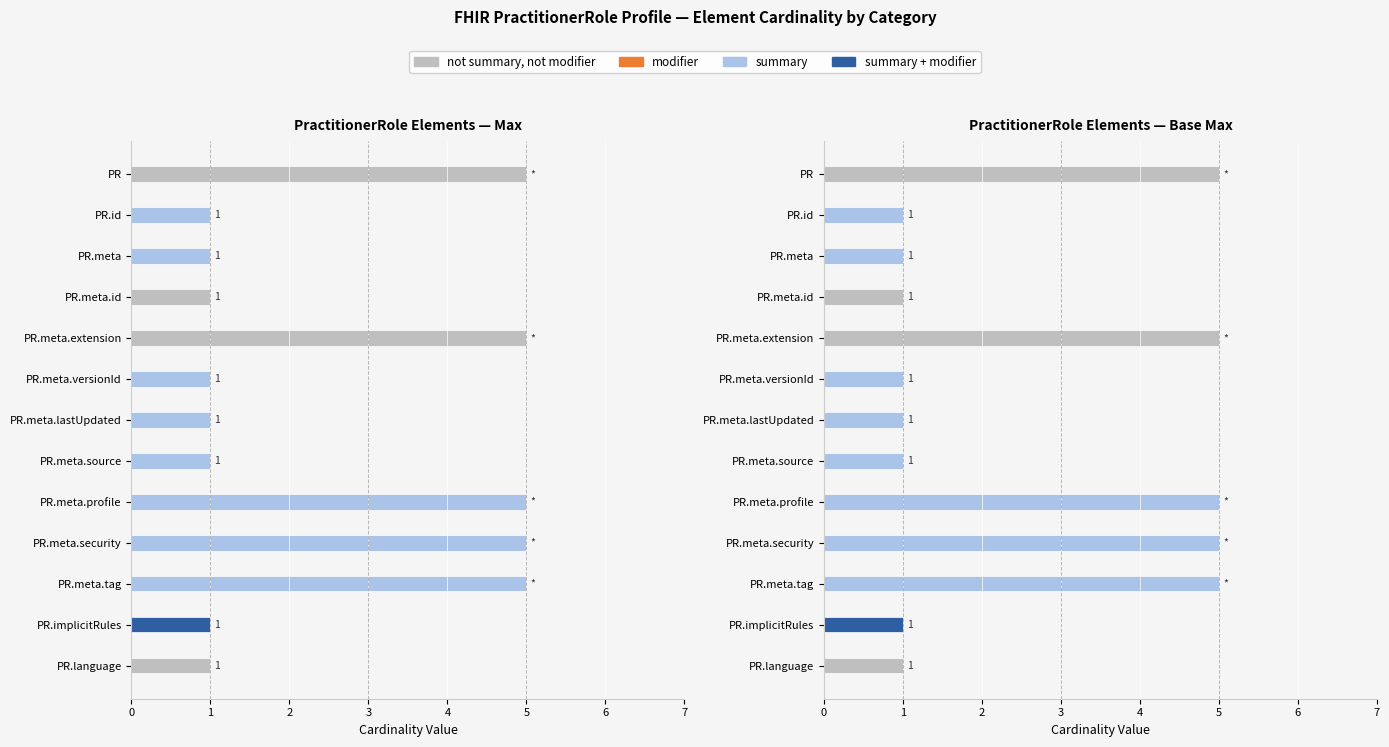

How many groups of bars are there?

13